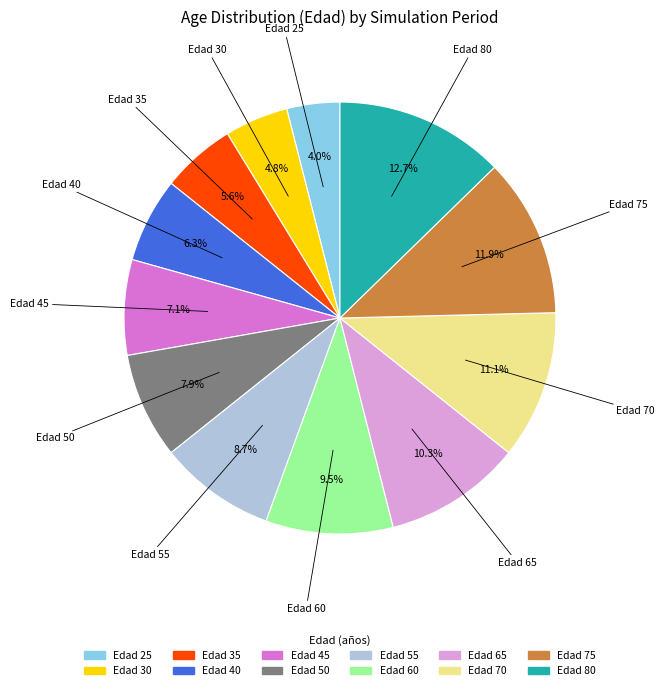

Does any single category account for the majority?

No